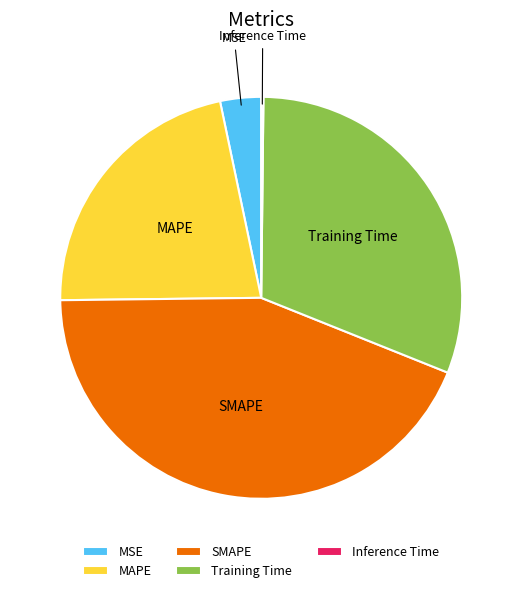

Is the sum of Training Time and MSE greater than half?

No